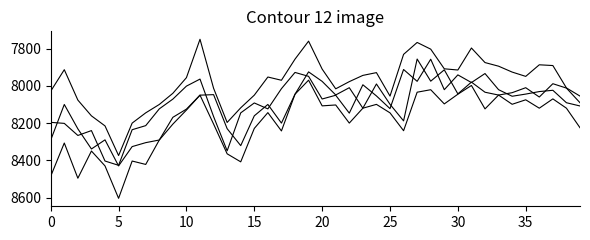

Does the chart display data point markers on the line(s)?

No